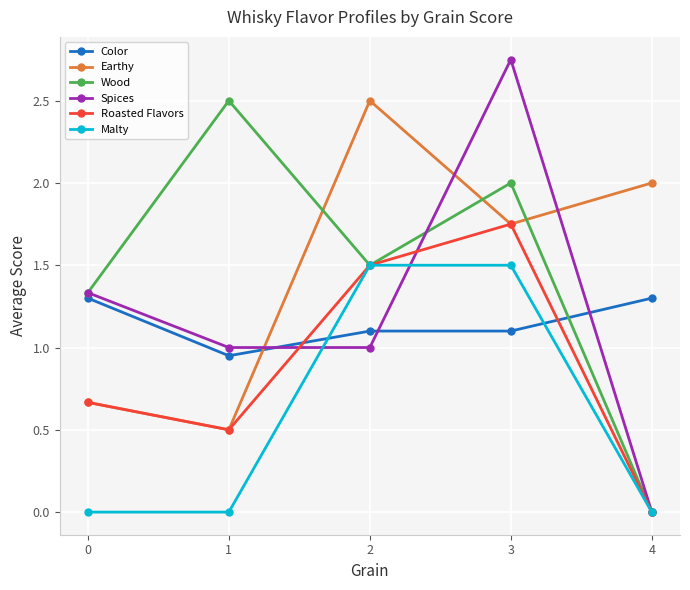

Which series ends up on top after the final intersection of Color and Spices?

Color